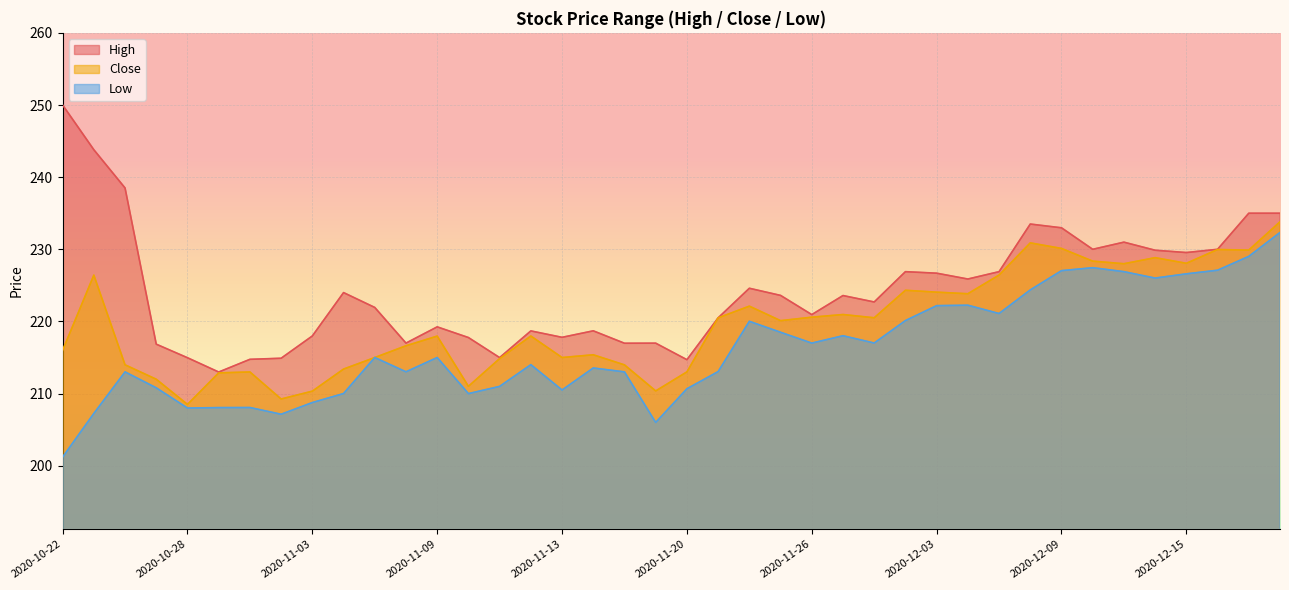

Which series has the largest range (max minus min)?

High